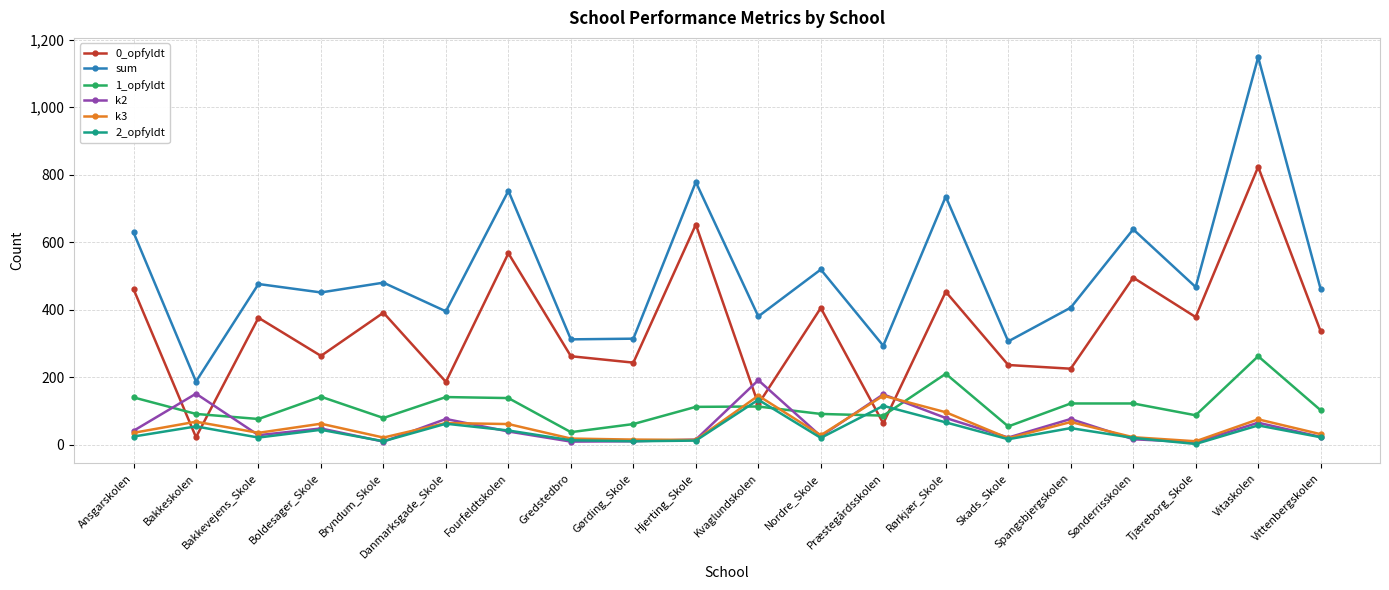

What are all the series names shown in the legend?

0_opfyldt, sum, 1_opfyldt, k2, k3, 2_opfyldt